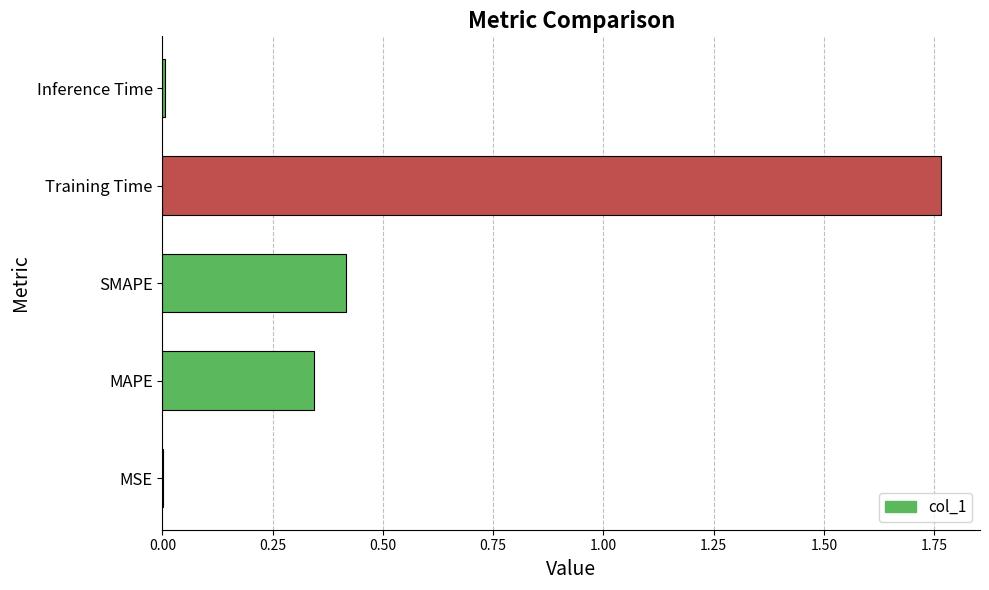

The value at MAPE is 0.2. True or false?

False